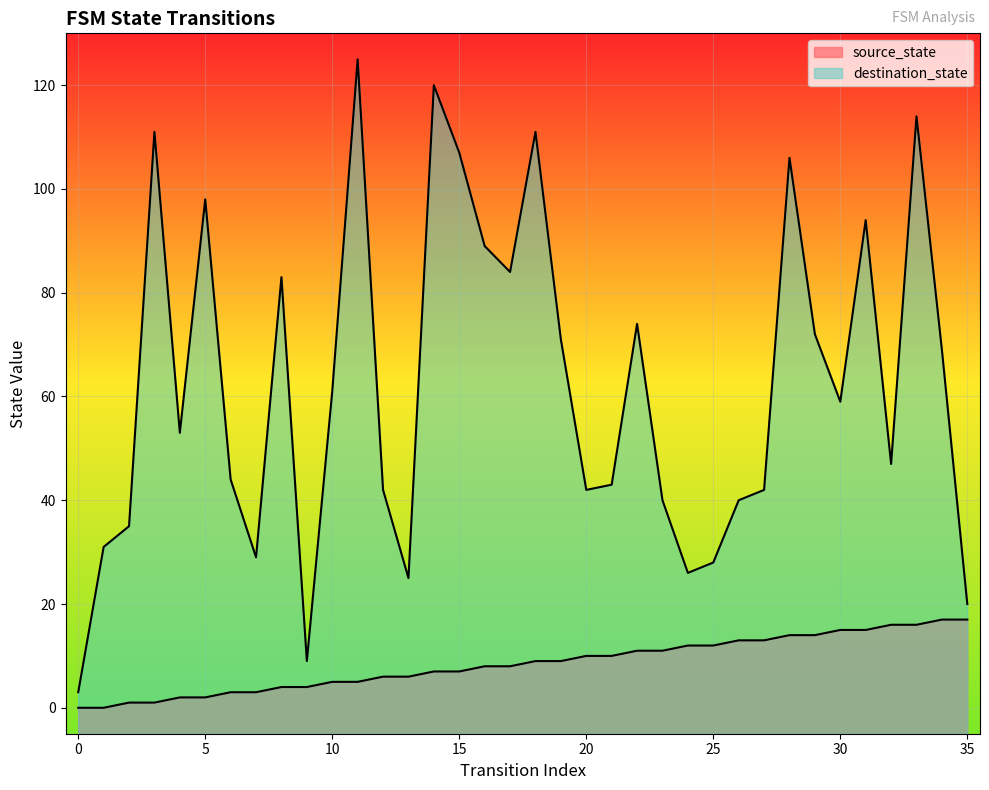

Reading left to right, what are all the values shown in this chart?

source_state: 0=0	1=0	2=1	3=1	4=2	5=2	6=3	7=3	8=4	9=4	10=5	11=5	12=6	13=6	14=7	15=7	16=8	17=8	18=9	19=9	20=10	21=10	22=11	23=11	24=12	25=12	26=13	27=13	28=14	29=14	30=15	31=15	32=16	33=16	34=17	35=17
destination_state: 0=3	1=31	2=35	3=111	4=53	5=98	6=44	7=29	8=83	9=9	10=61	11=125	12=42	13=25	14=120	15=107	16=89	17=84	18=111	19=71	20=42	21=43	22=74	23=40	24=26	25=28	26=40	27=42	28=106	29=72	30=59	31=94	32=47	33=114	34=69	35=20